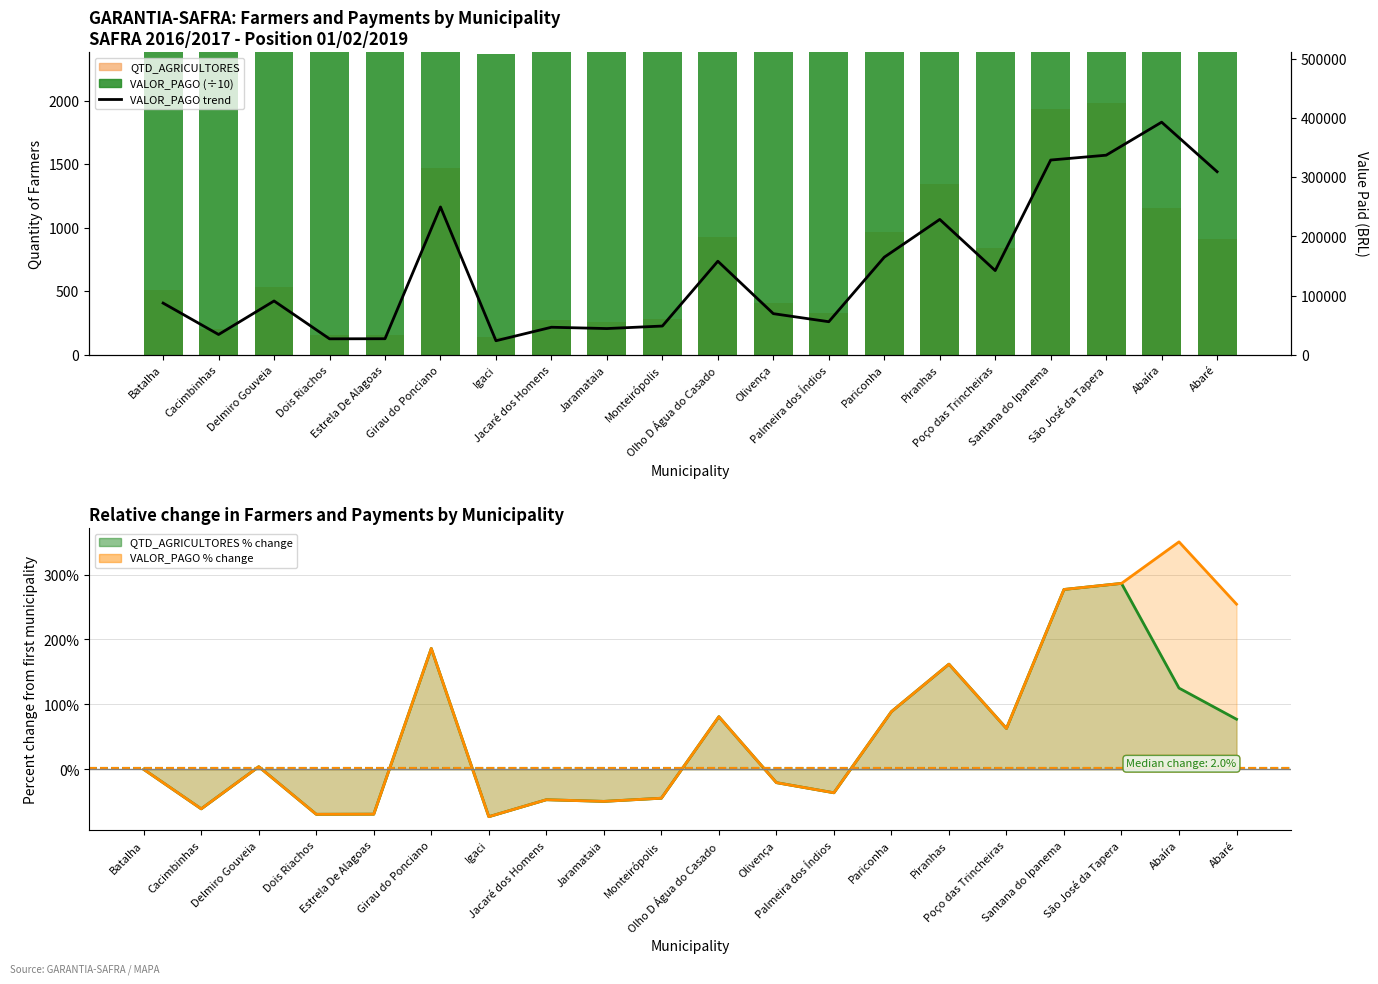

What is the approximate value of VALOR % change line at Palmeira dos Índios?

-36.1